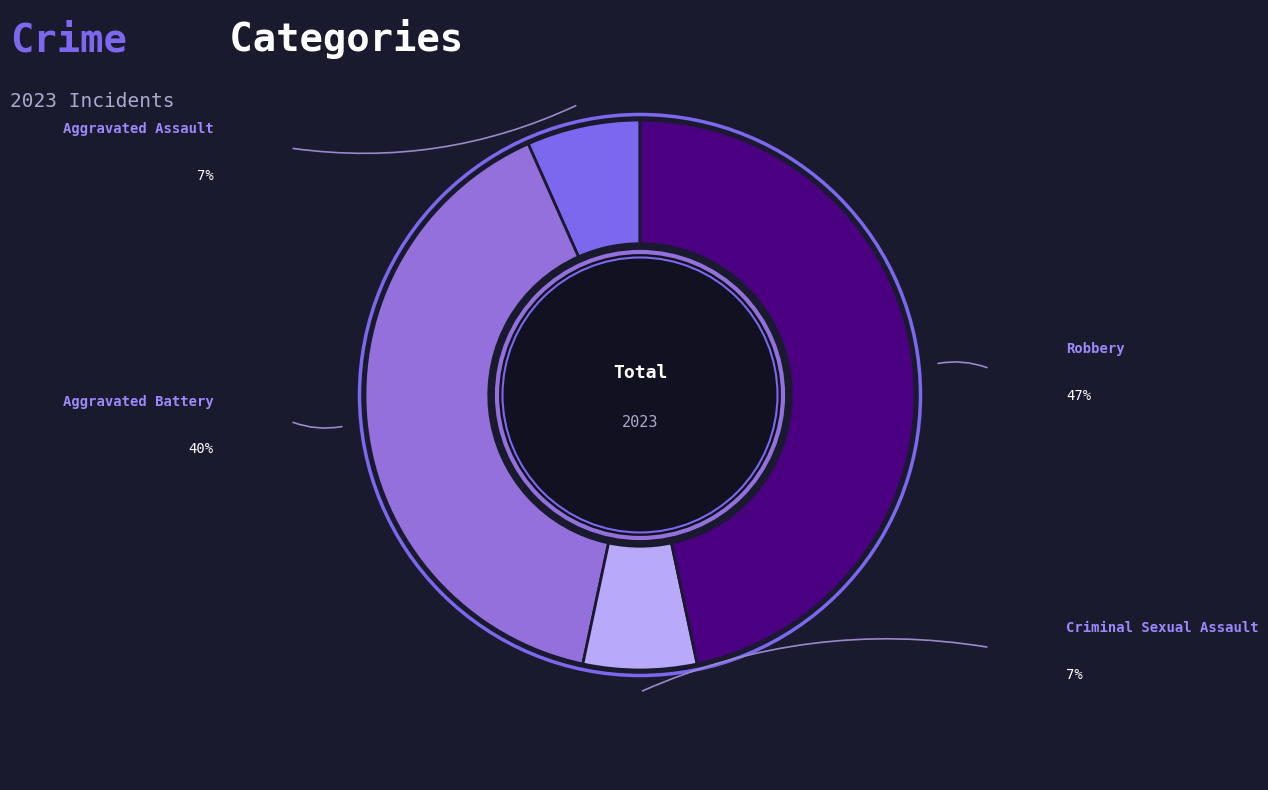

Which category has the smallest portion of the pie?

Aggravated Assault